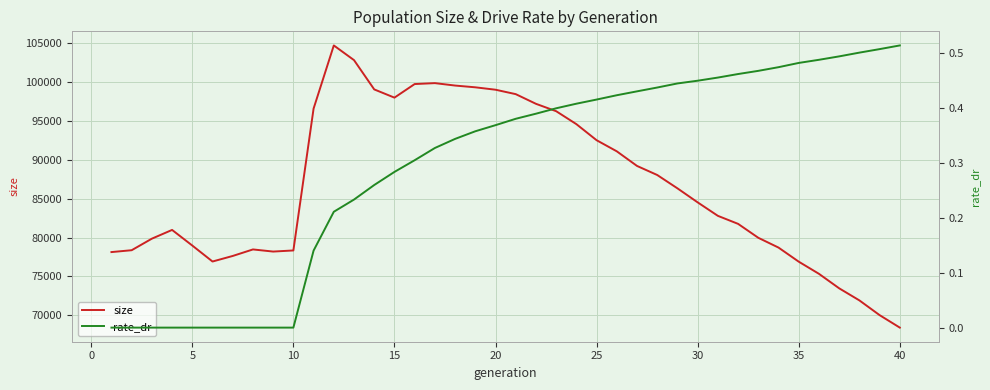

What is the minimum value for size?

68417